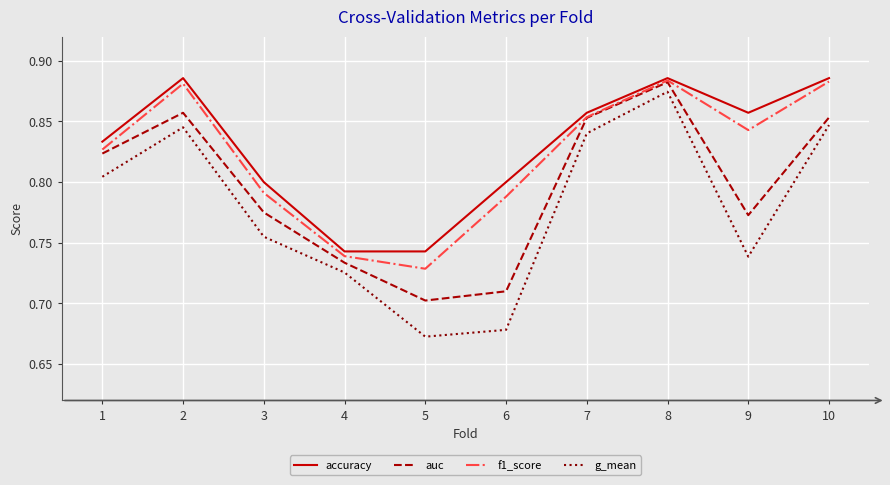

Which series has the largest total across all categories?

accuracy